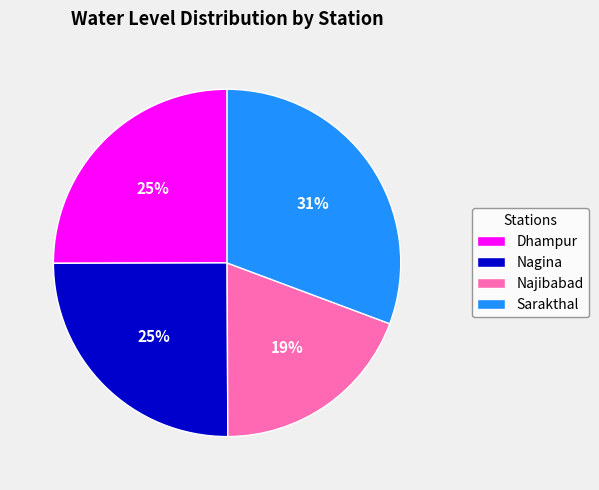

The Sarakthal slice represents 42% of the pie. True or false?

False